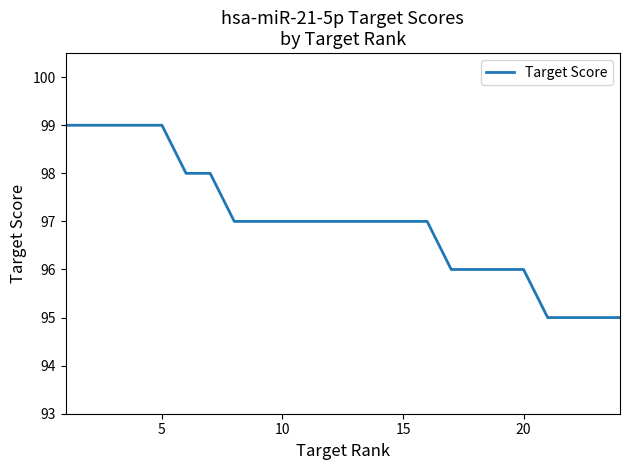

What is the maximum value shown in the chart?

99